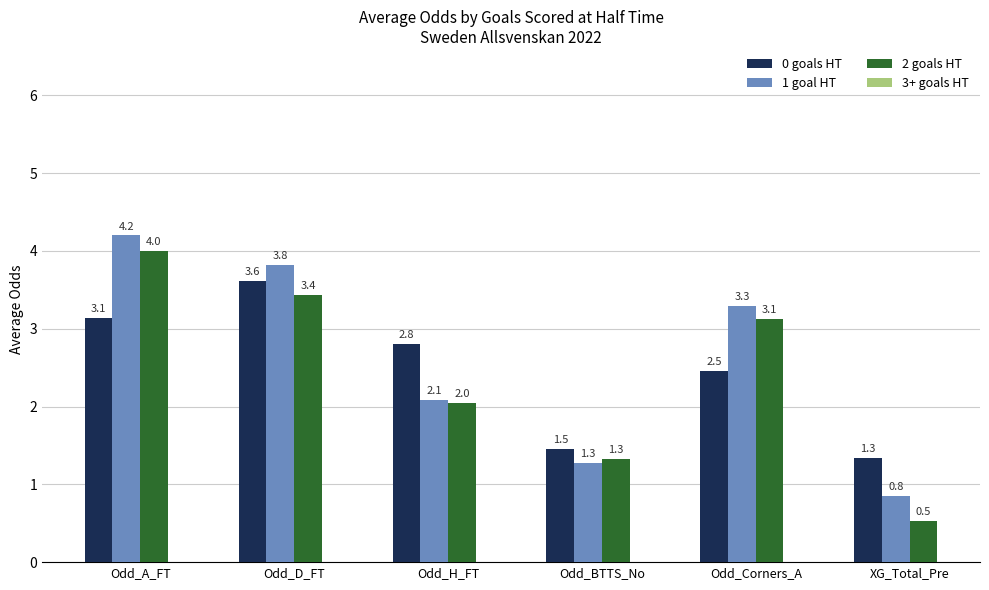

At which label does 1 goal HT reach its peak?

Odd_A_FT